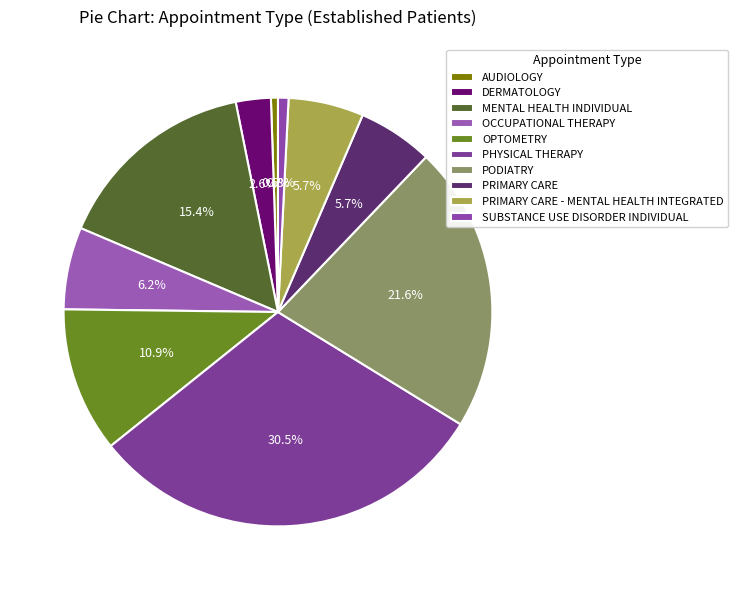

Between DERMATOLOGY and OPTOMETRY, which is larger?

OPTOMETRY